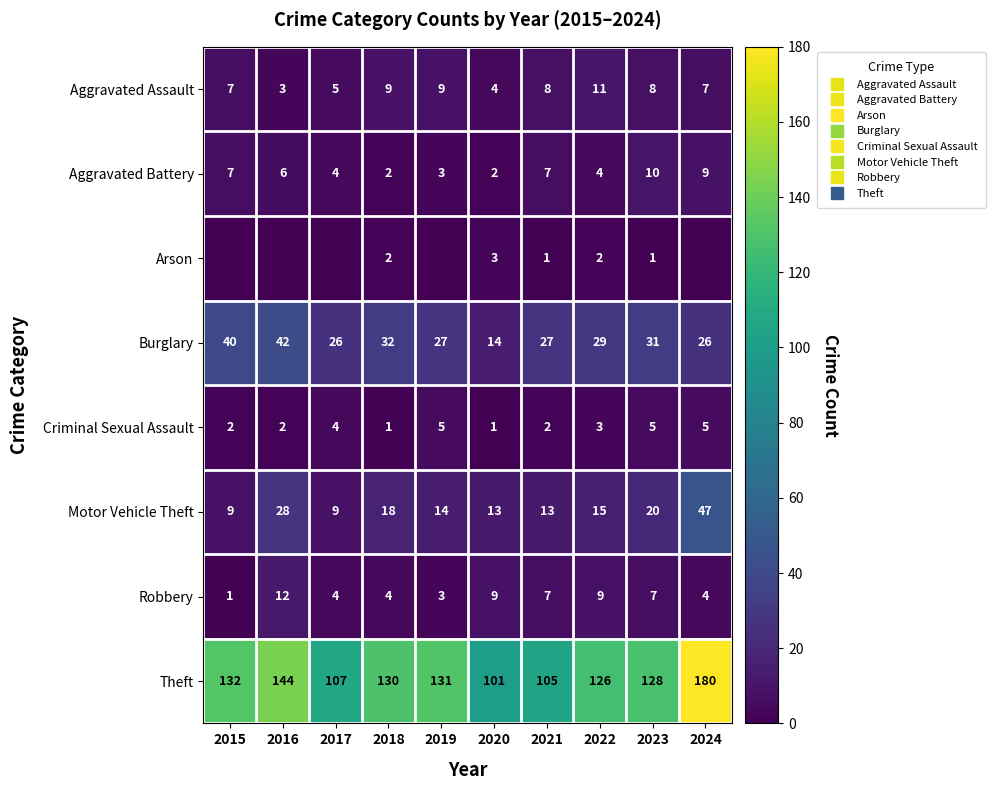

The value of Aggravated Assault at 2023 is 2. True or false?

False